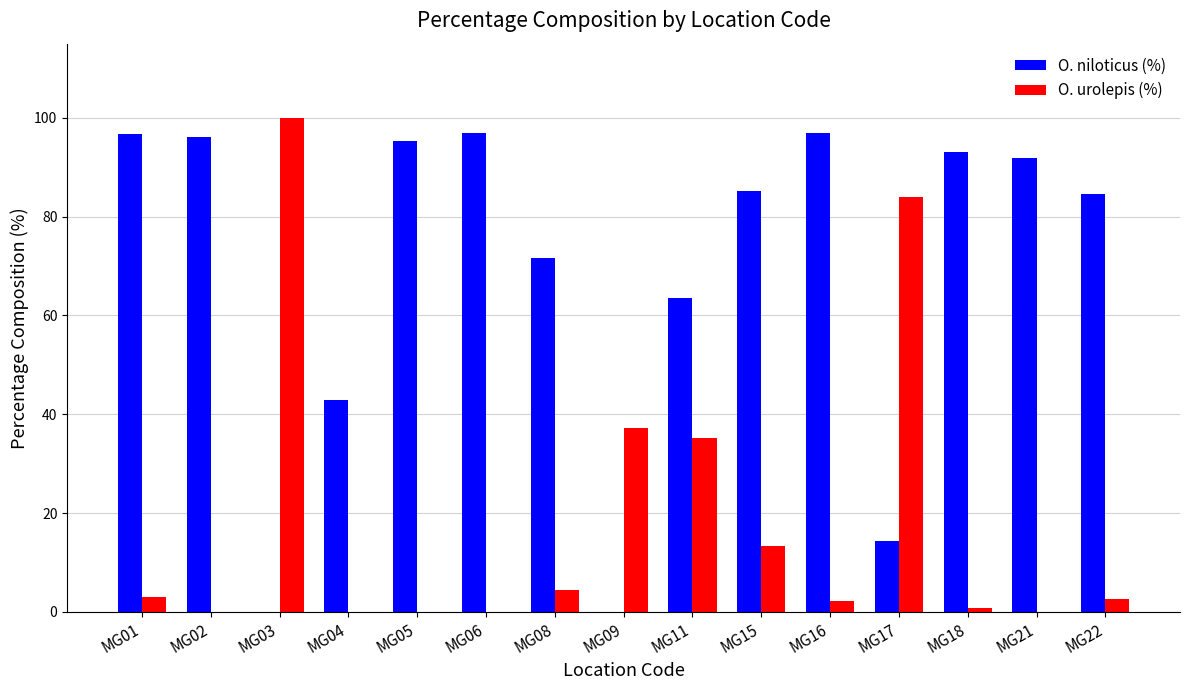

Is the value of O. urolepis (%) at MG18 greater than the value of O. niloticus (%) at MG02?

No